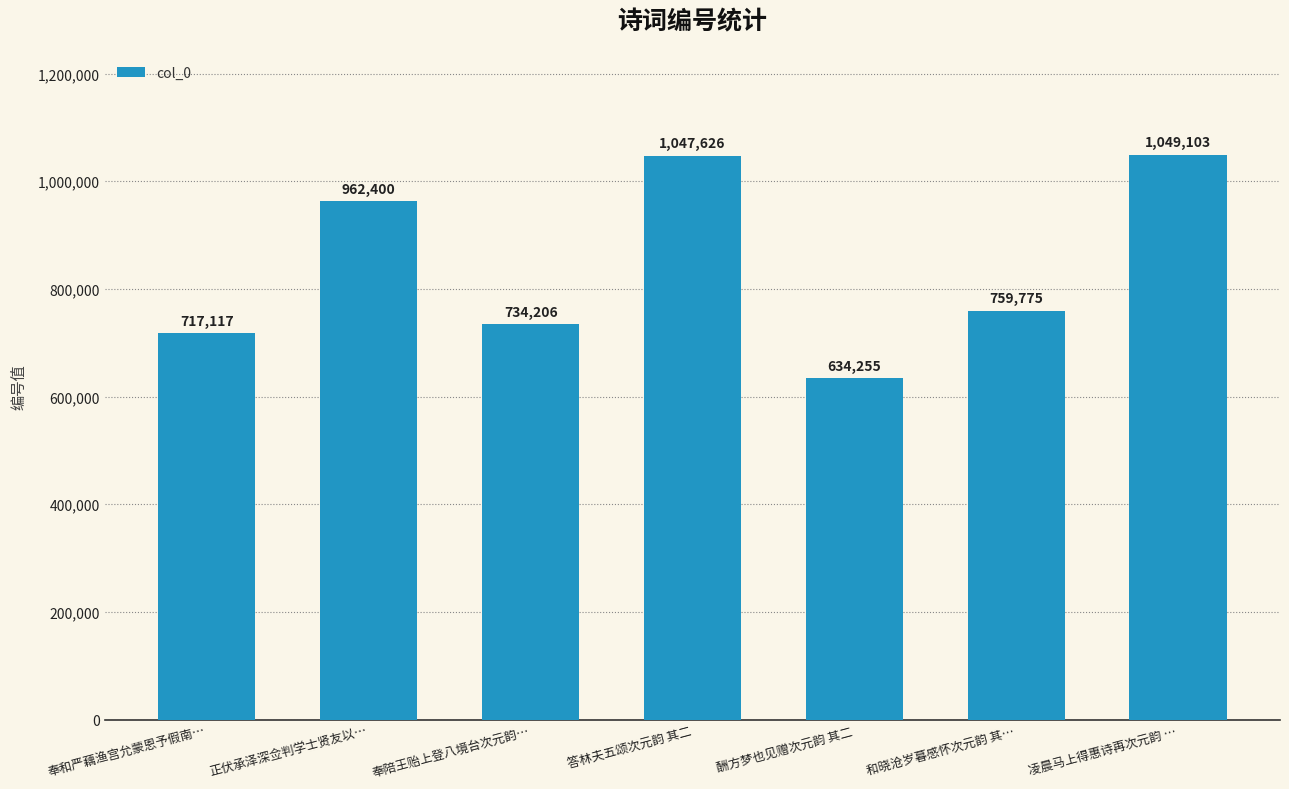

Between 凌晨马上得惠诗再次元韵 … and 奉陪王贻上登八境台次元韵…, which is larger?

凌晨马上得惠诗再次元韵 …